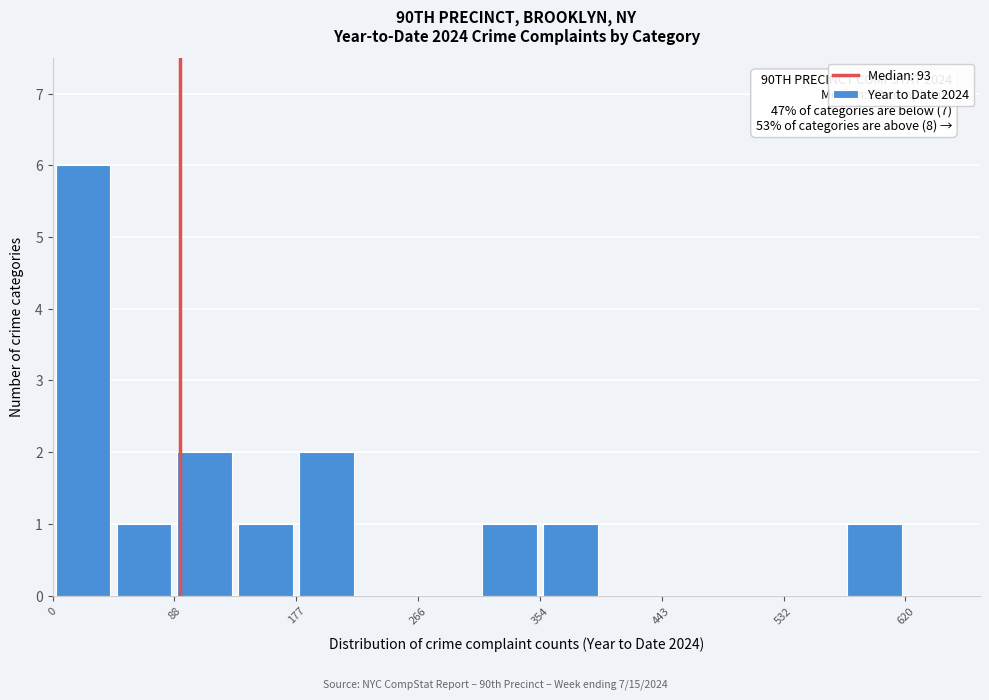

Over which range of the x-axis is the bar tallest?

0 to 40